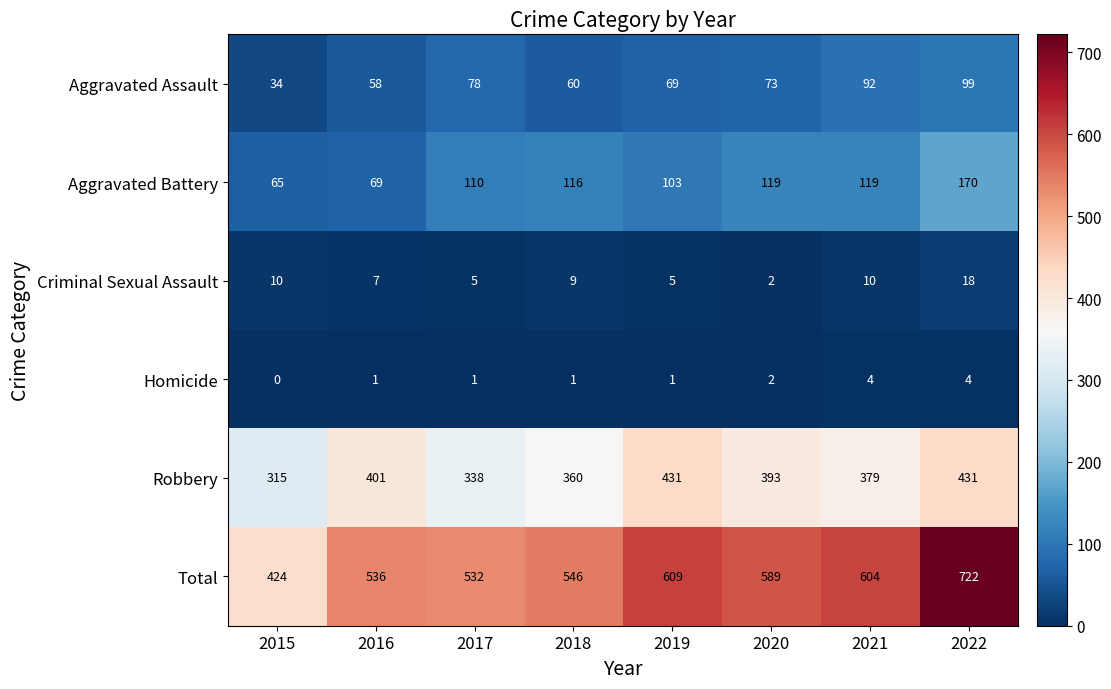

At how many categories does at least one series exceed 432?

7